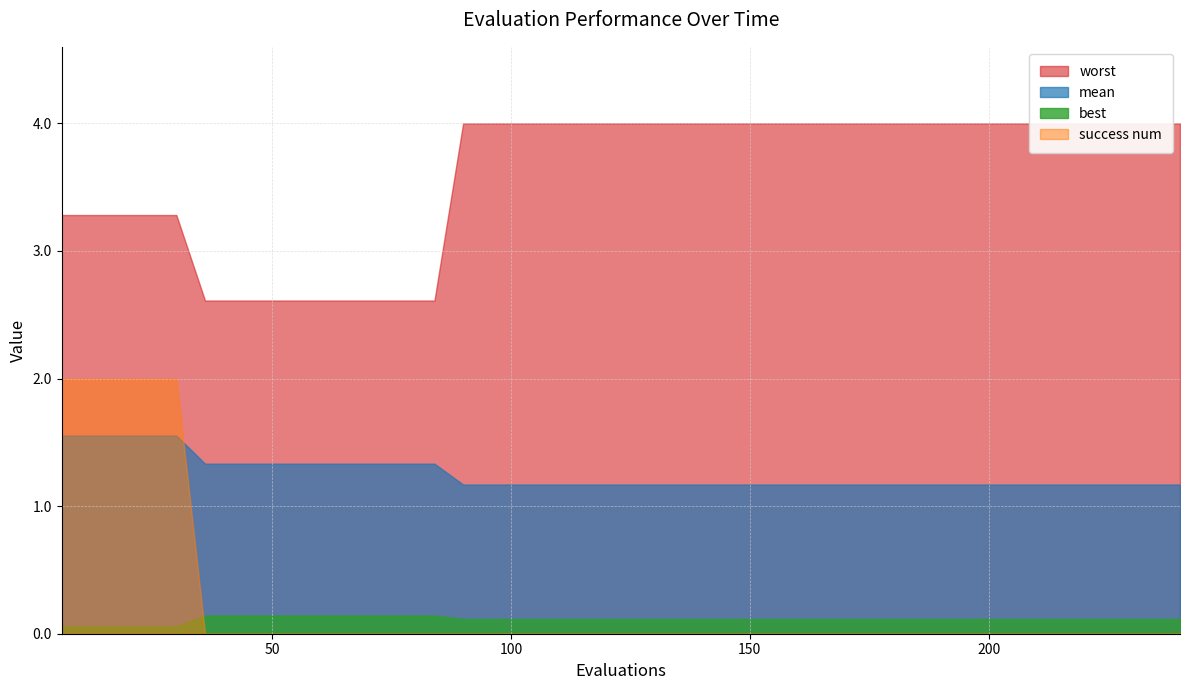

True or false: mean and worst cross at least once.

False